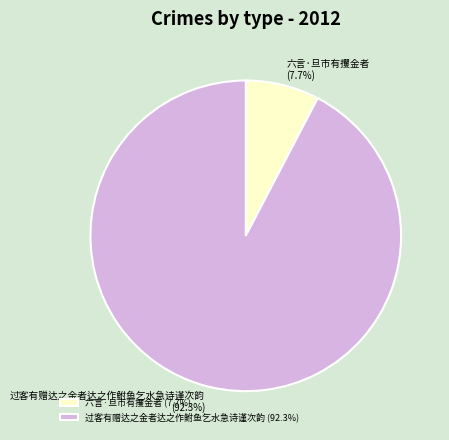

Is there any slice that represents more than half of the pie?

Yes